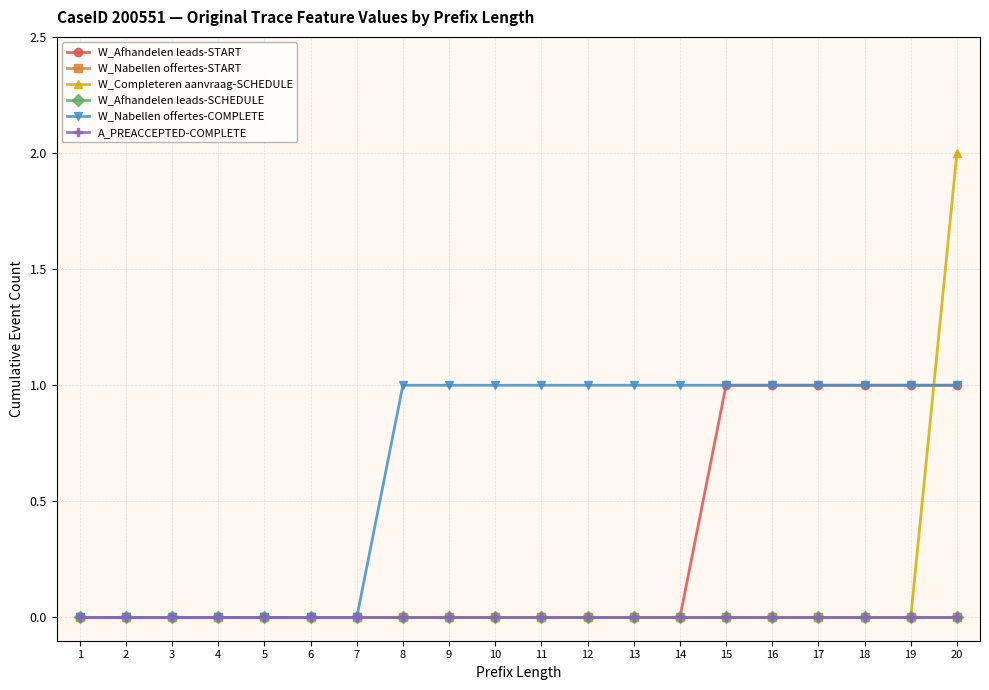

Is this an area chart (filled region under the line)?

No